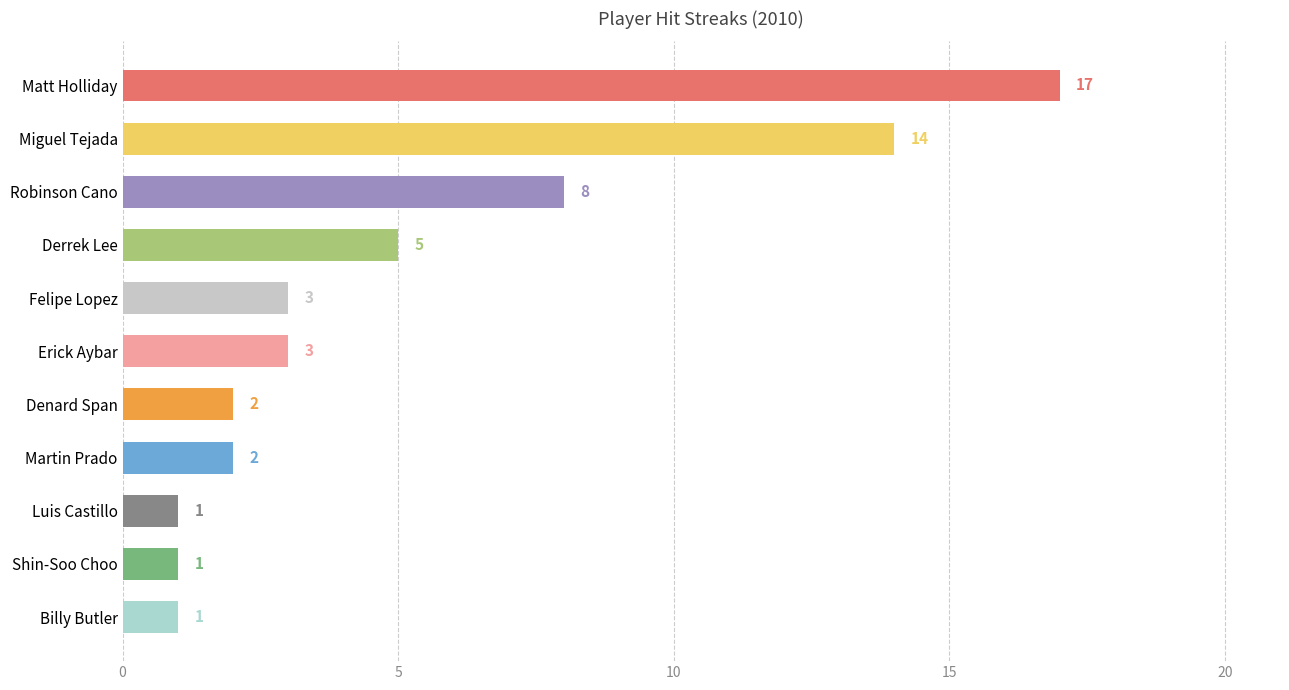

Between Matt Holliday and Felipe Lopez, which is larger?

Matt Holliday